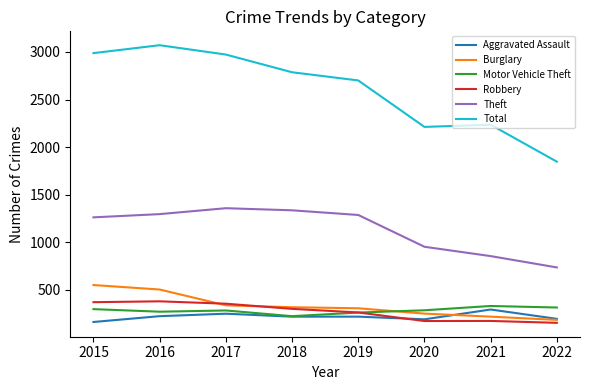

What is the sum of the Aggravated Assault values at 2016 and 2022?

422